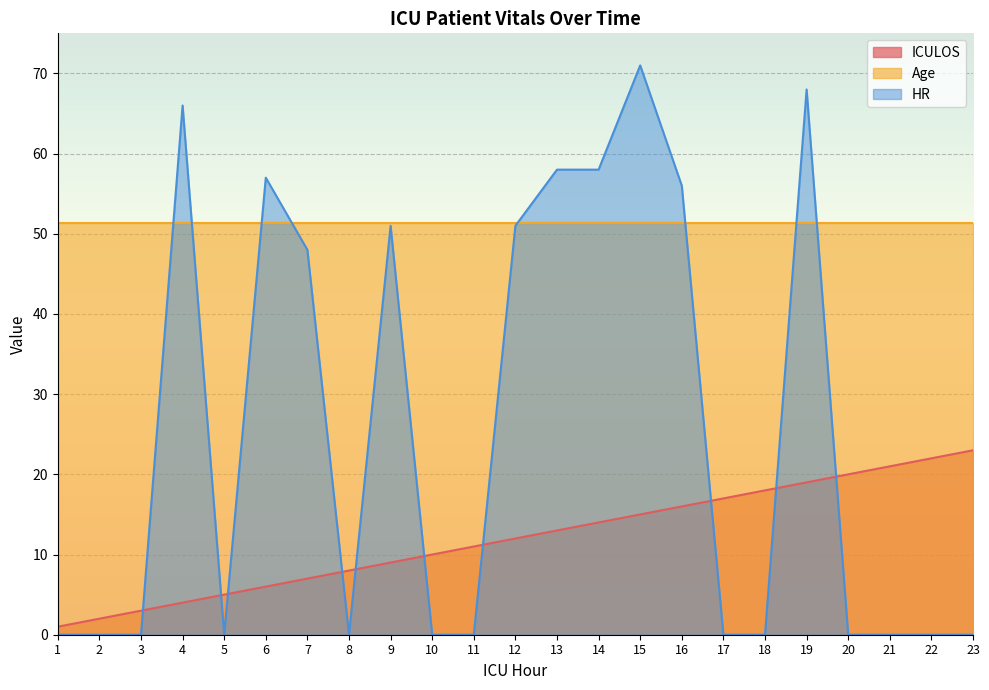

True or false: HR and ICULOS cross at least once.

True